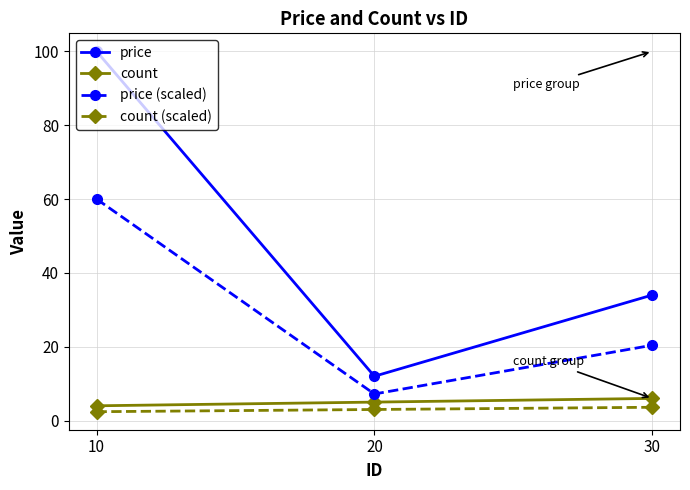

How many lines are shown in the chart?

4